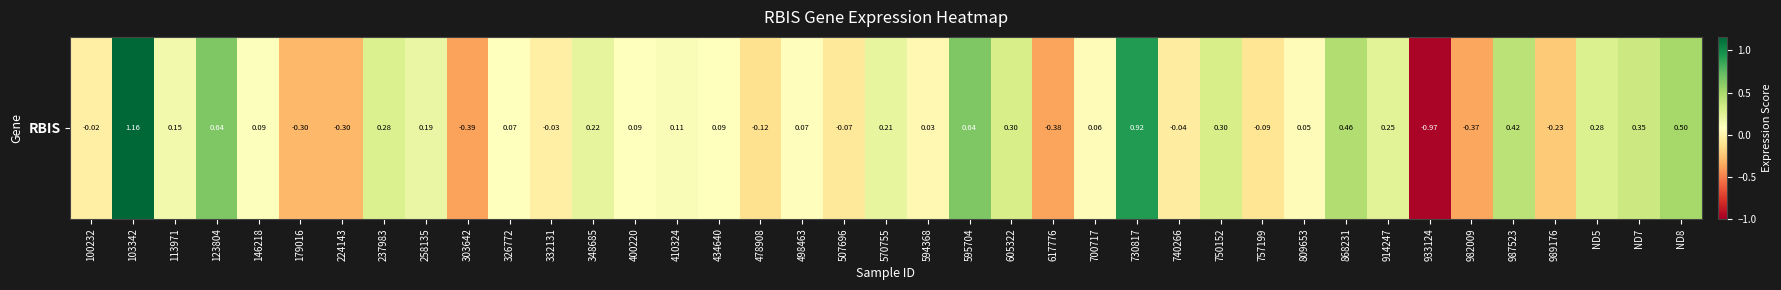

What is the difference between the values at 595704 and 498463?

0.6